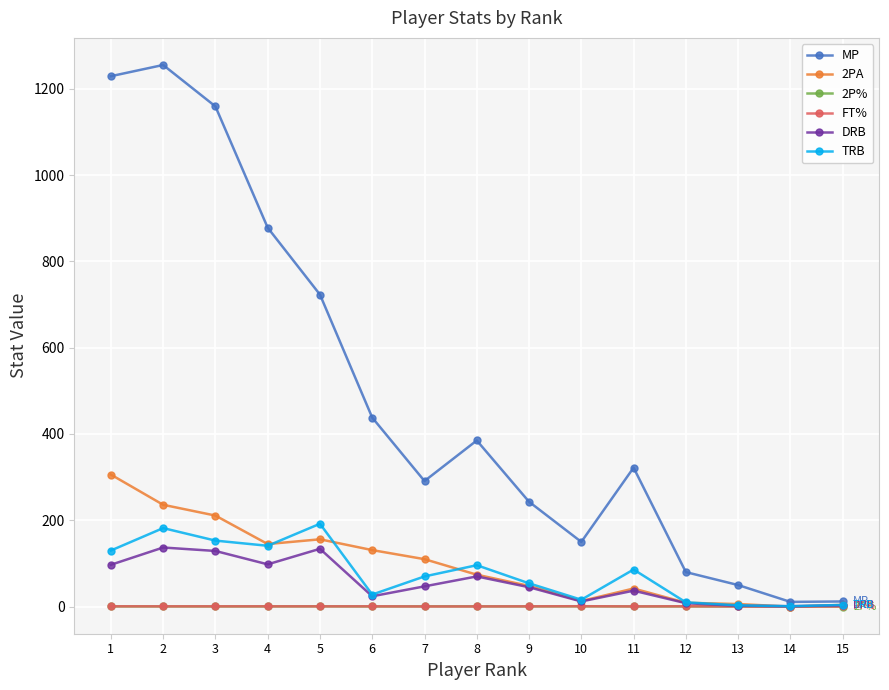

How many lines are shown in the chart?

6